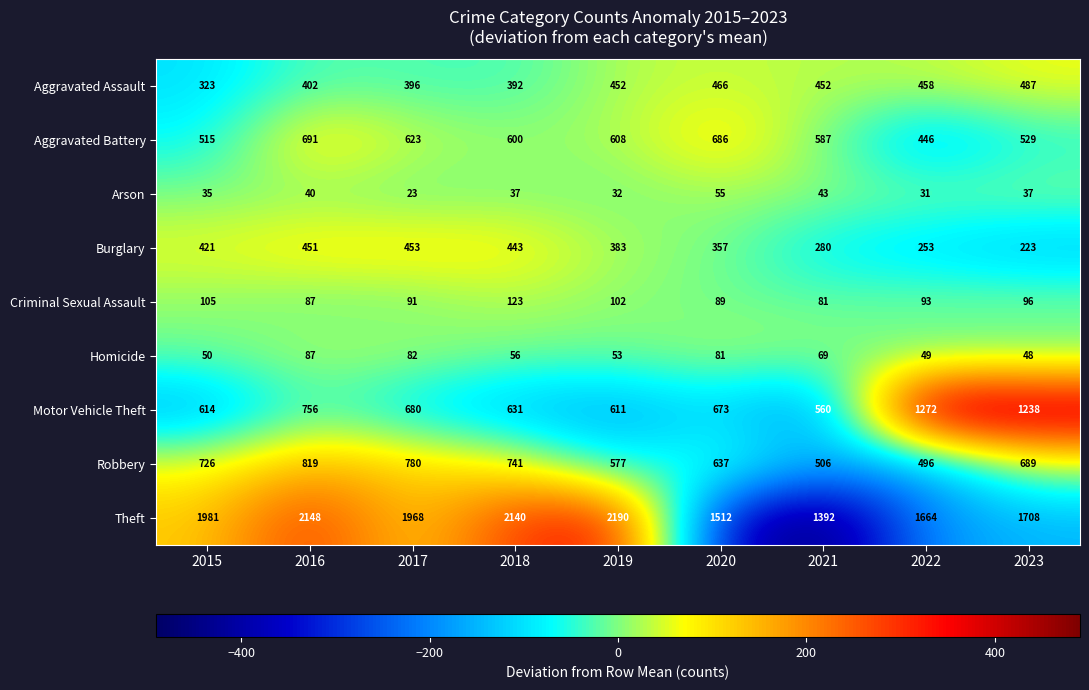

The value of Robbery at 2018 is 741. True or false?

True